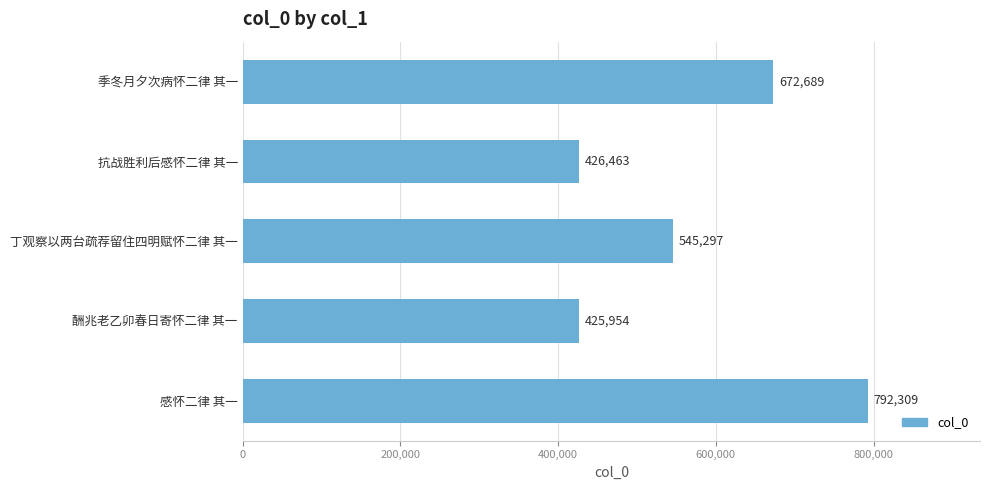

At which category does the chart reach its peak across all series?

感怀二律 其一